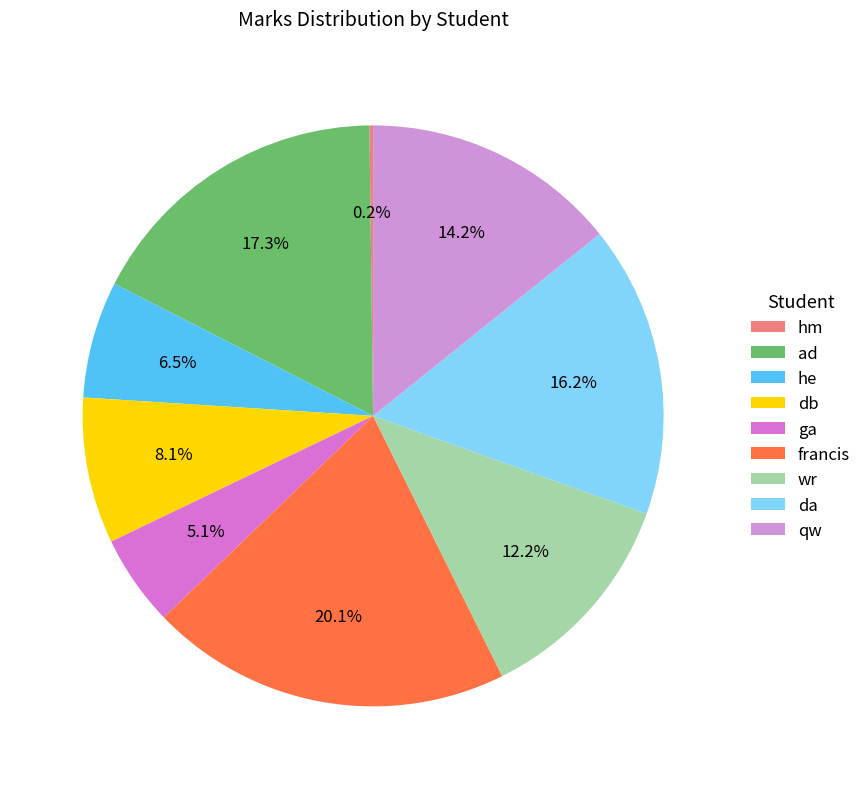

What percentage is the qw slice, to the nearest percent?

14%